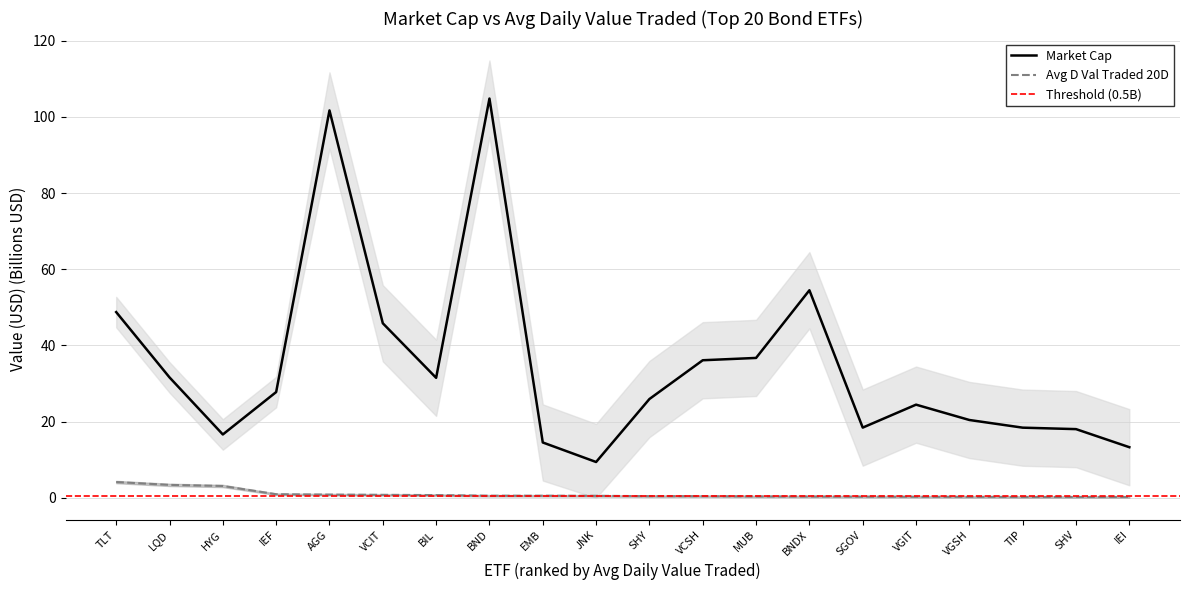

Where is Market Cap nearest to the value 57?

BNDX